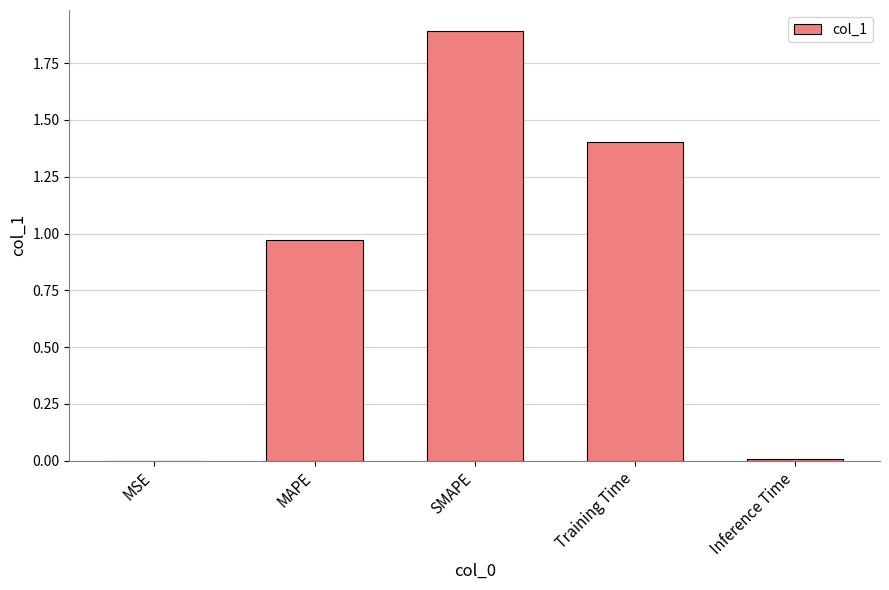

True or false: the data shows 0.0 at MSE.

True